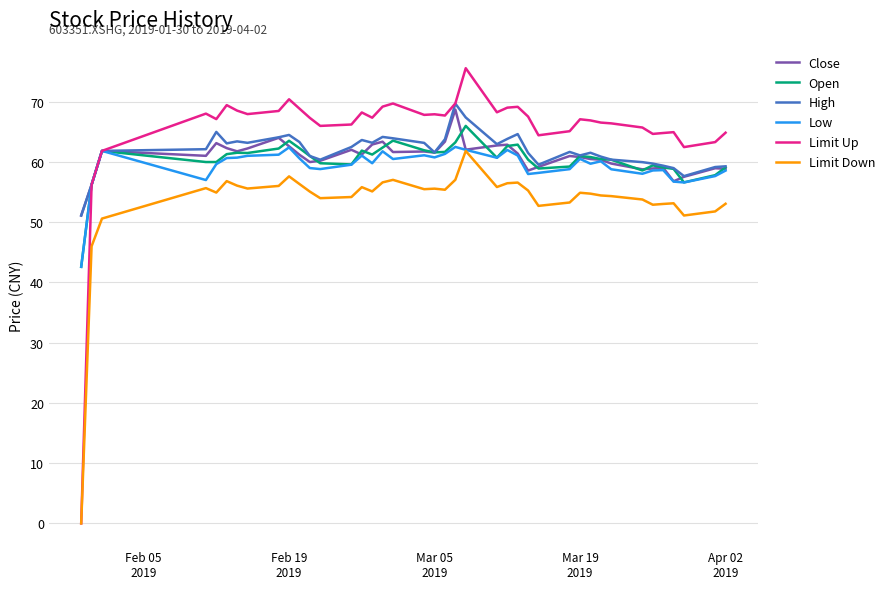

True or false: Close and Open cross at least once.

True